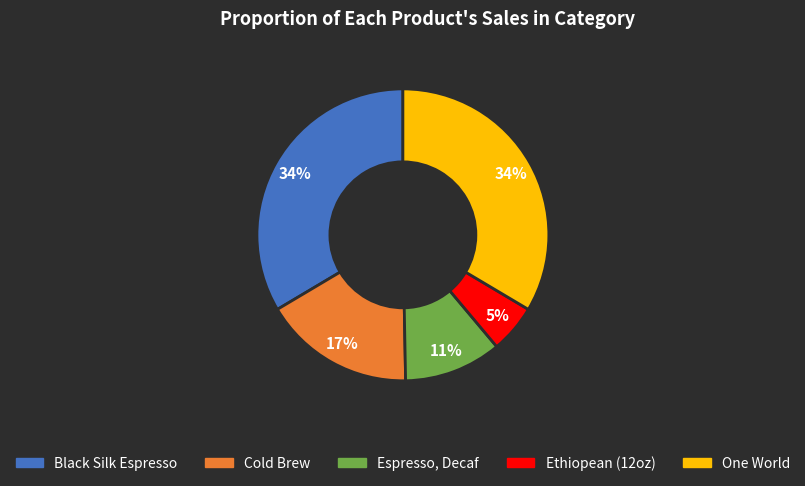

Is Black Silk Espresso the majority of the pie?

No